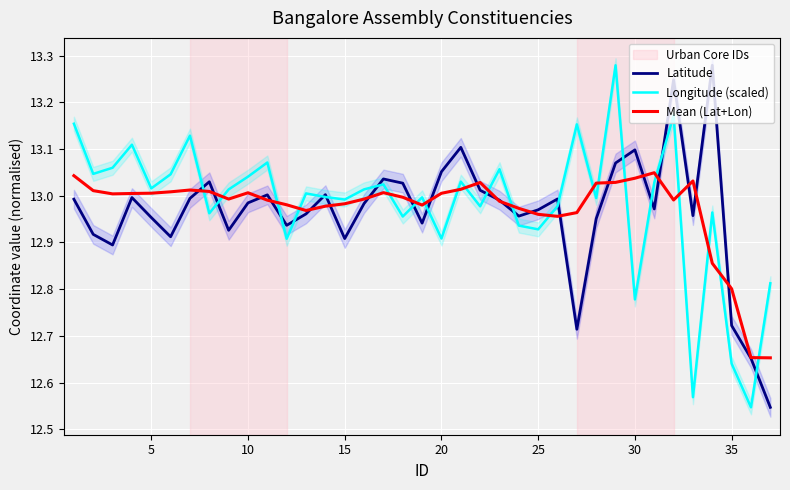

What is the minimum value shown in the chart?

12.5